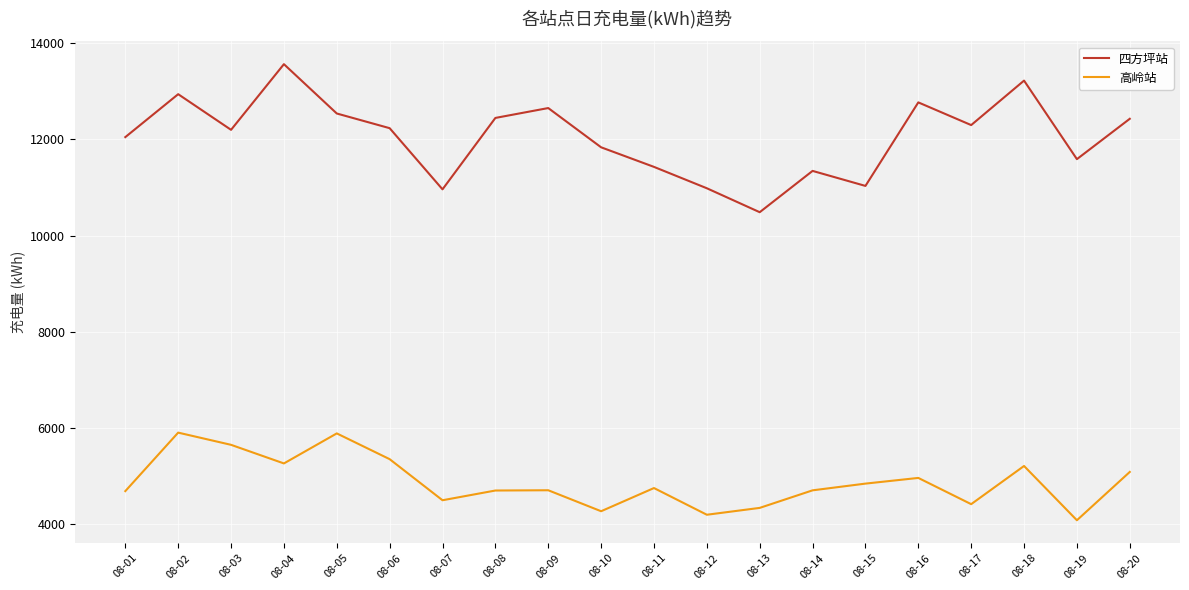

Which series has the widest spread of values?

四方坪站